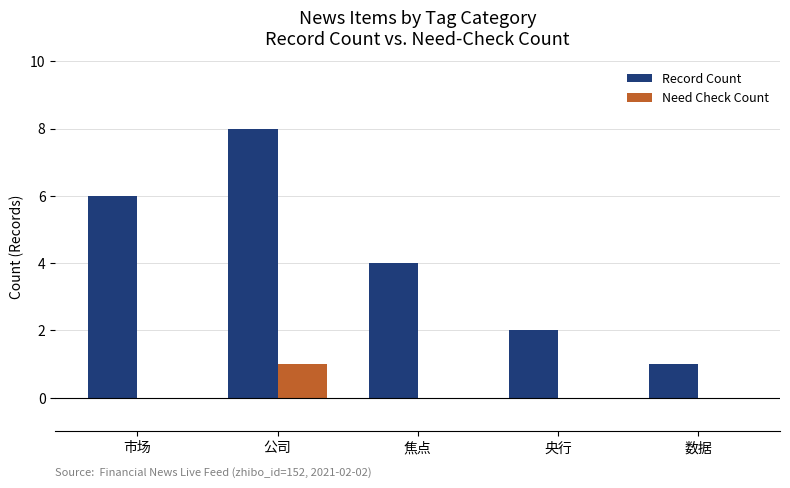

Reading left to right, list all the values displayed in this chart.

Record Count: 6	8	4	2	1
Need Check Count: 0	1	0	0	0